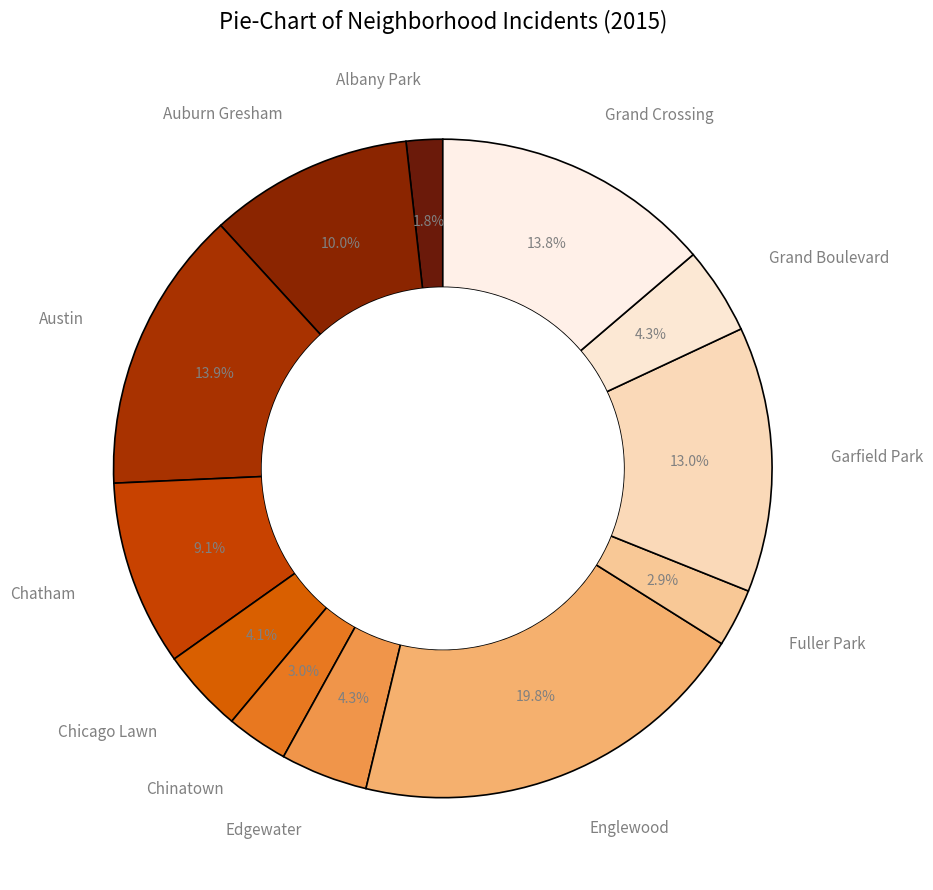

What percentage is the Garfield Park slice, to the nearest percent?

13%